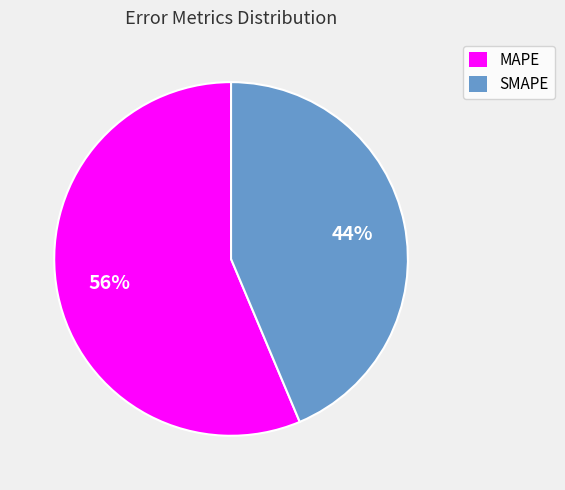

What is the majority slice?

MAPE